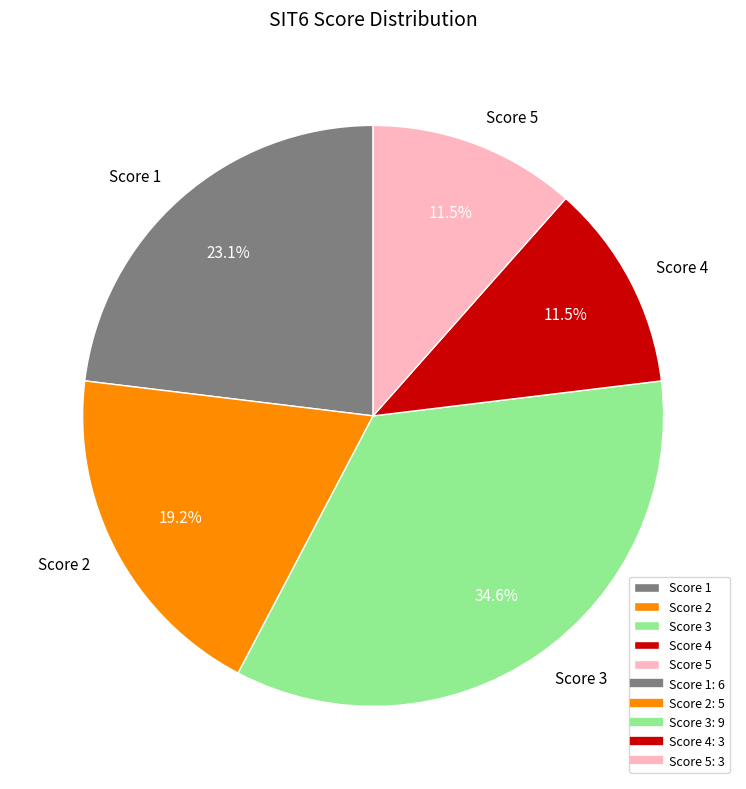

How many slices are in this pie chart?

5